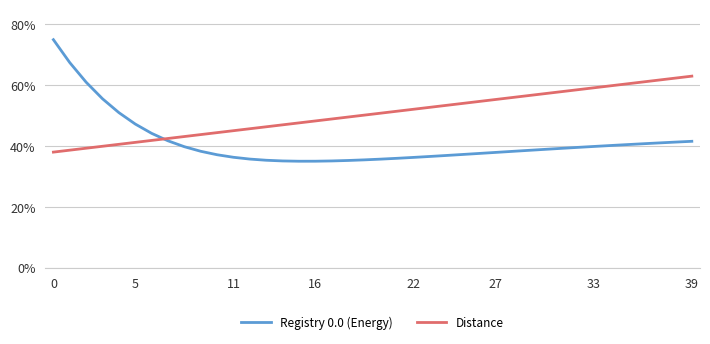

What is the sum of all Registry 0.0 (Energy) values?

16.5